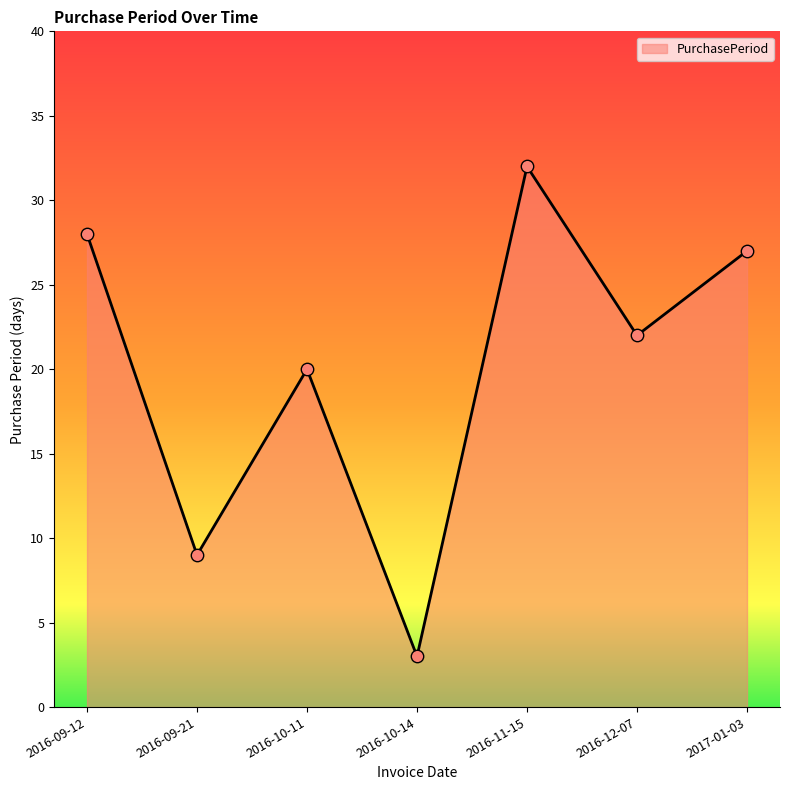

What is the change in value from 2016-09-21 to 2016-10-14?

-6